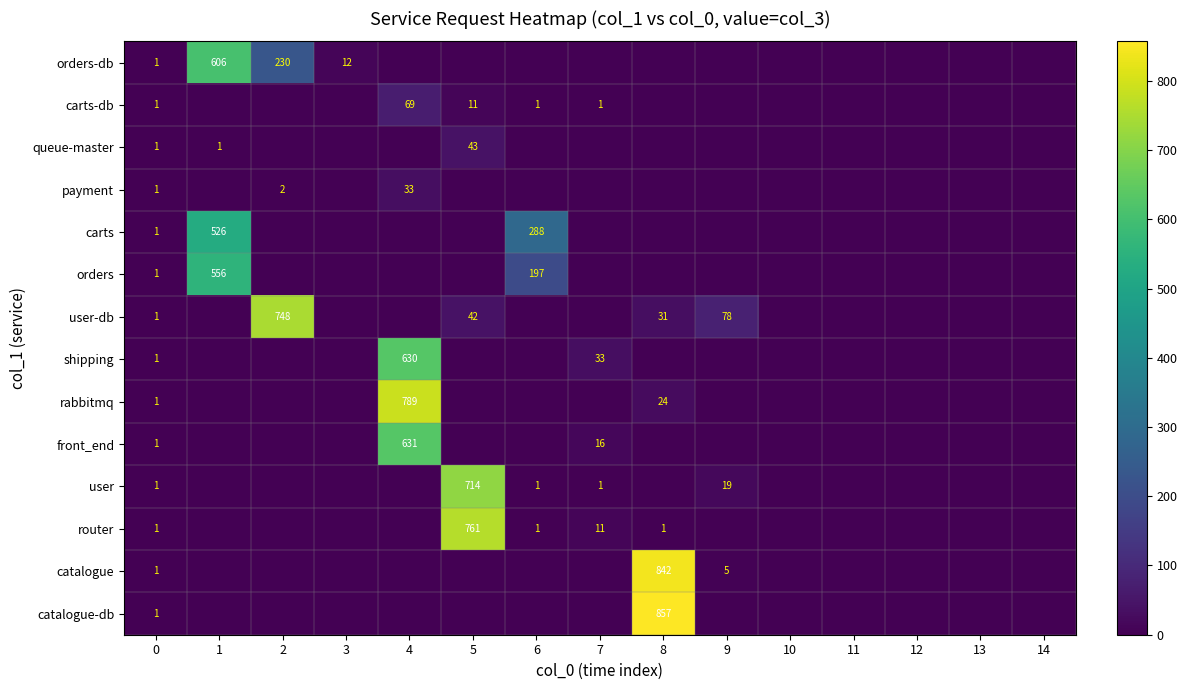

What is the difference between the maximum and minimum values in the shipping series?

630